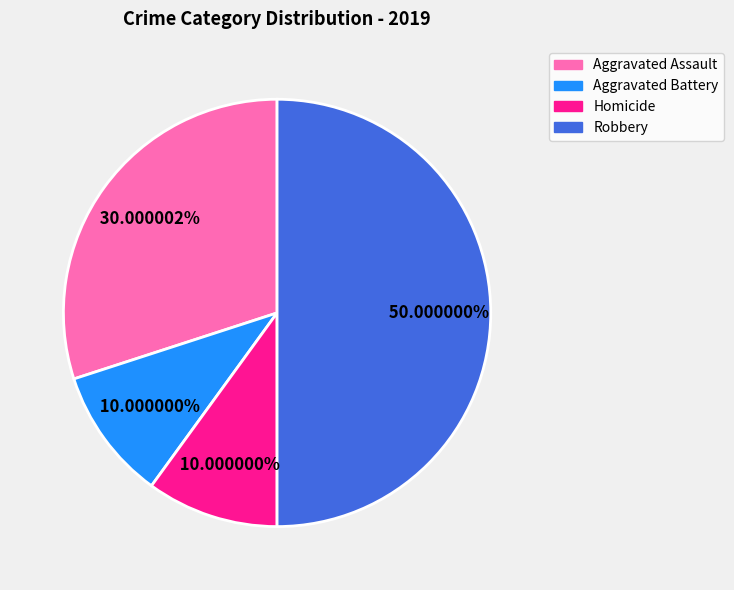

Between Aggravated Assault and Aggravated Battery, which is larger?

Aggravated Assault